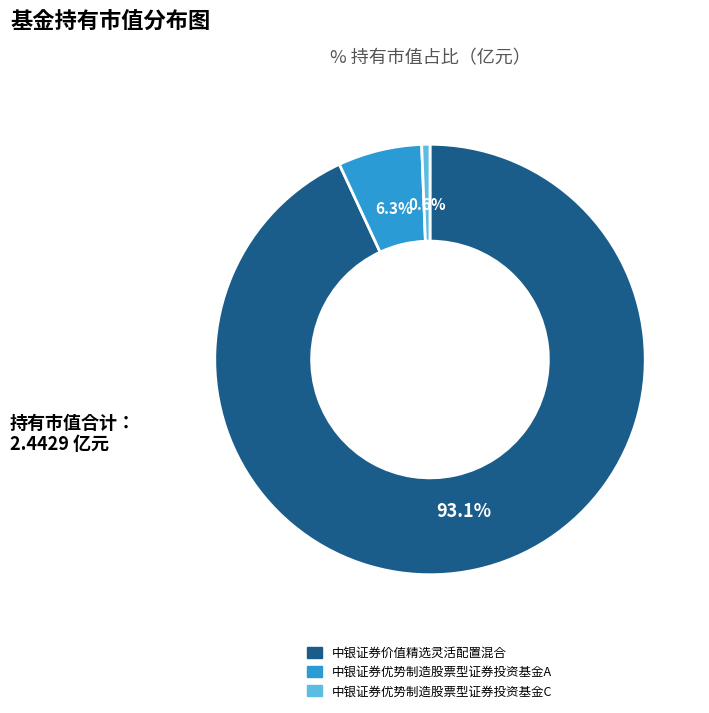

What percentage is the 中银证券价值精选灵活配置混合 slice, to the nearest percent?

93%